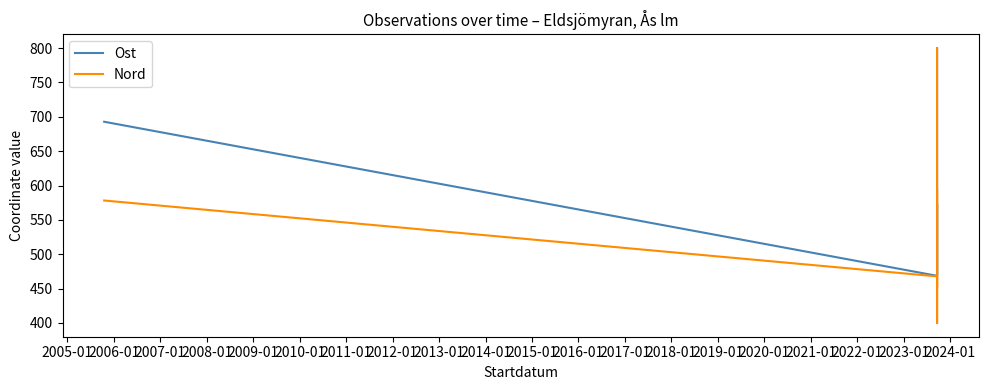

How many distinct data groups are displayed?

2